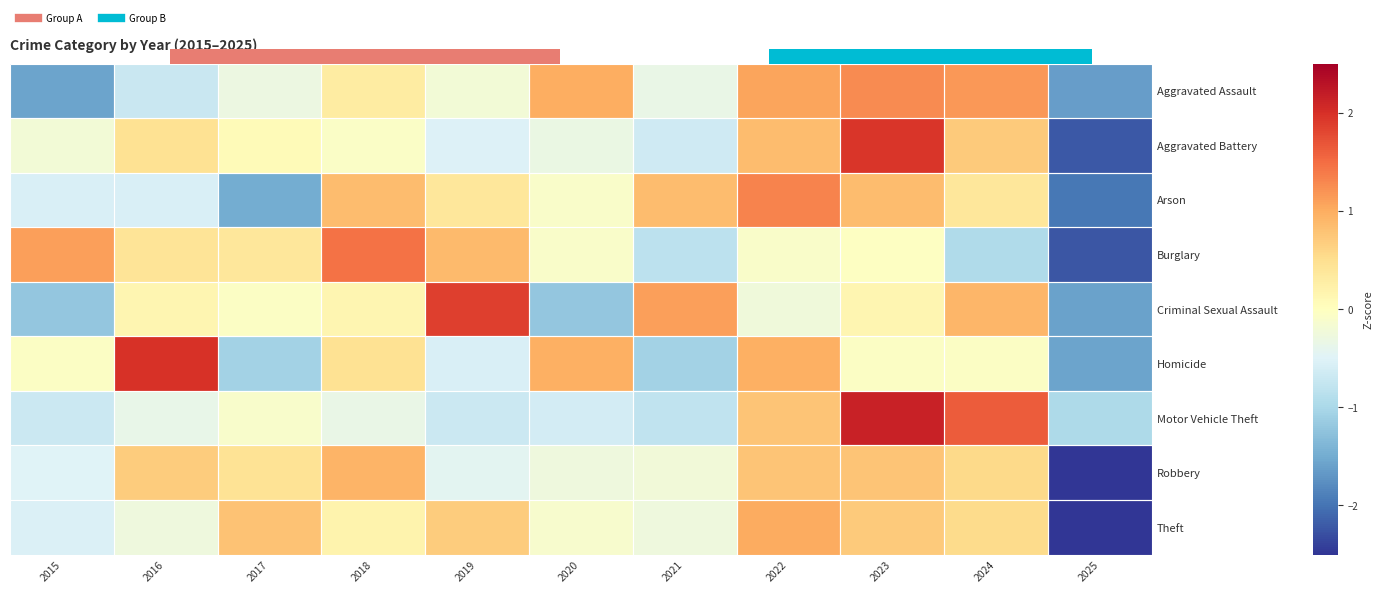

Which has a higher value, 2020 or 2021?

2020